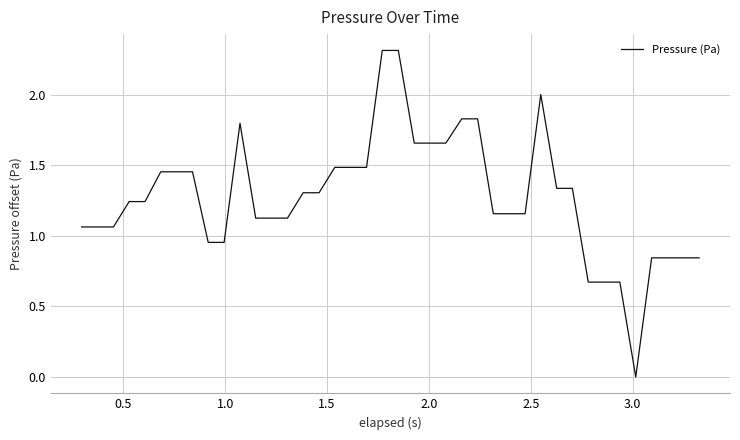

What is the maximum value shown in the chart?

2.3